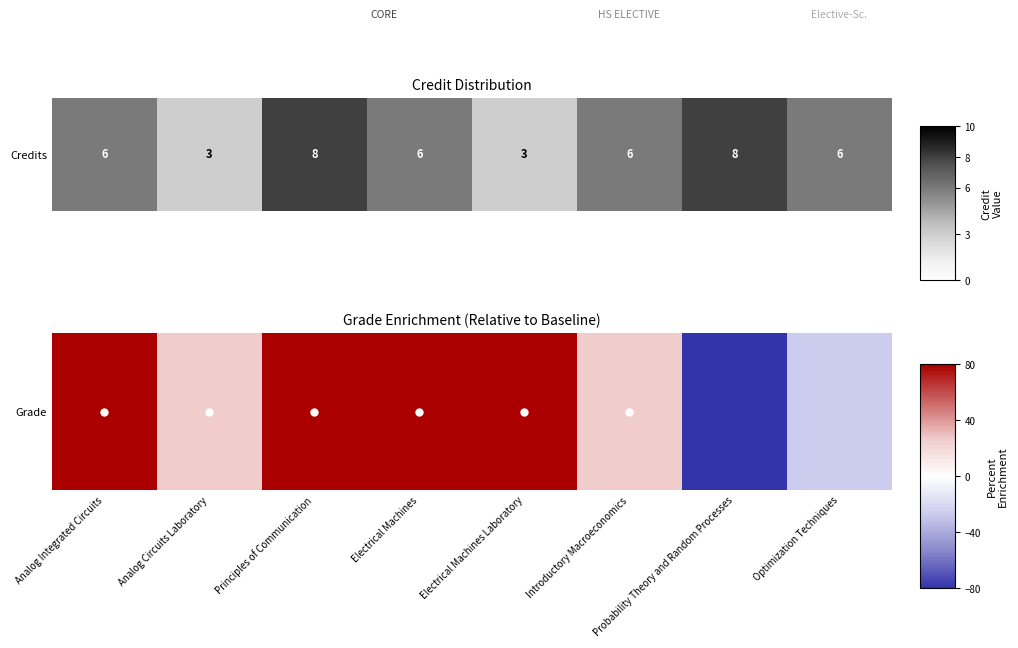

Reading right to left, extract all data points from this chart.

-26.7	-80.0	26.7	80.0	80.0	80.0	26.7	80.0